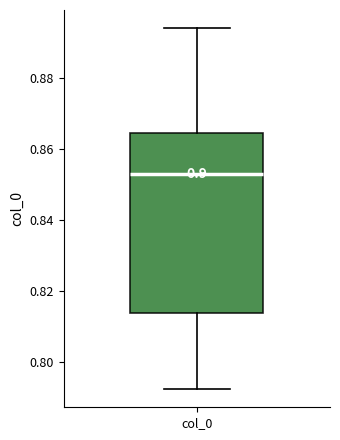

Transcribe this box plot: give where the median line is, the range the box spans, and where the two whiskers end, as read against the y-axis. The values are not printed on the chart, so give them approximately, as read against the axis.

median 0.852, box 0.814 to 0.864, whiskers 0.792 to 0.894